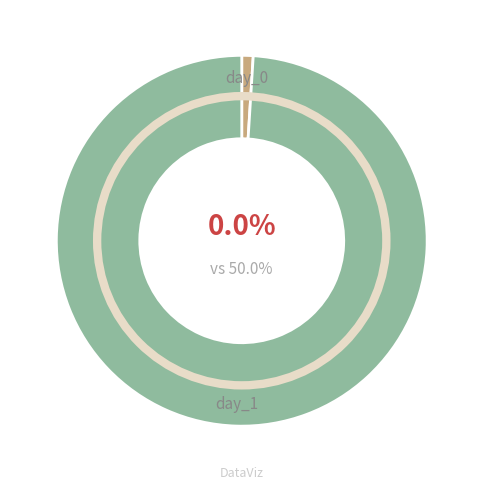

What is the smallest slice in the pie chart?

day_0